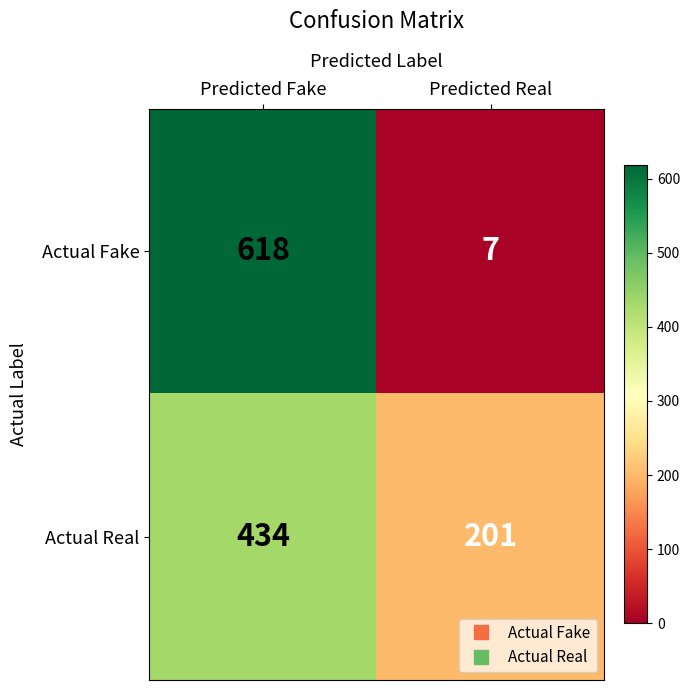

What is the highest value of the Actual Real series?

434